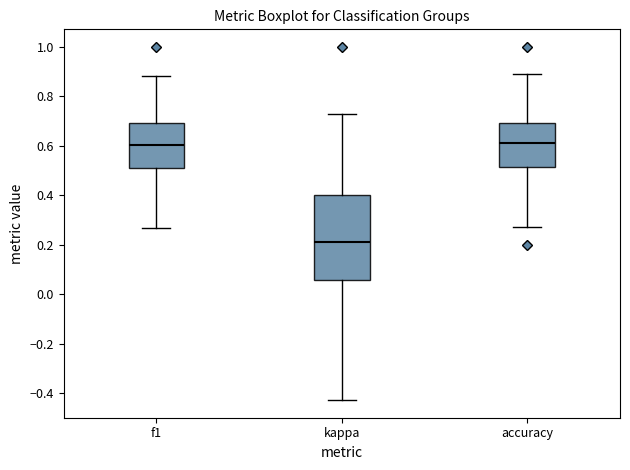

Reading left to right, transcribe this box plot: for each box, give where its median line is, the range the box spans, and where its two whiskers end, as read against the y-axis. The values are not printed on the chart, so give them approximately, as read against the axis.

f1: median 0.60, box 0.52 to 0.70, whiskers 0.26 to 0.88
kappa: median 0.22, box 0.06 to 0.40, whiskers -0.42 to 0.72
accuracy: median 0.62, box 0.52 to 0.70, whiskers 0.28 to 0.88